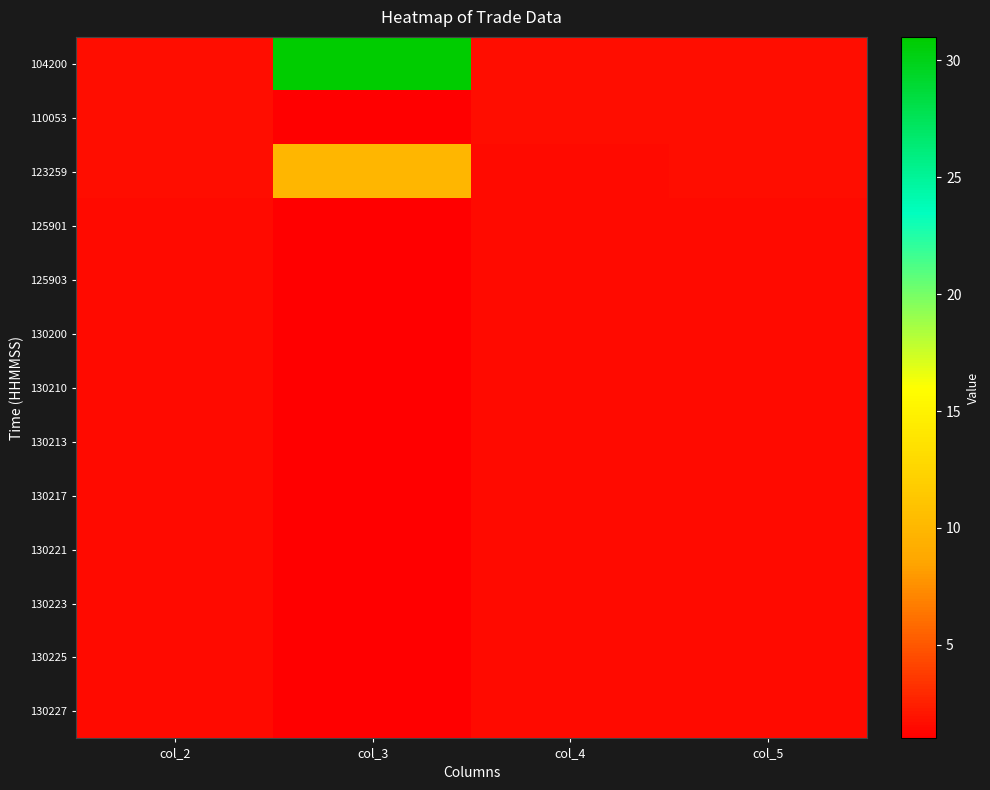

At col_3, list the series in order from smallest to largest.

110053, 125901, 125903, 130200, 130210, 130213, 130217, 130221, 130223, 130225, 130227, 123259, 104200